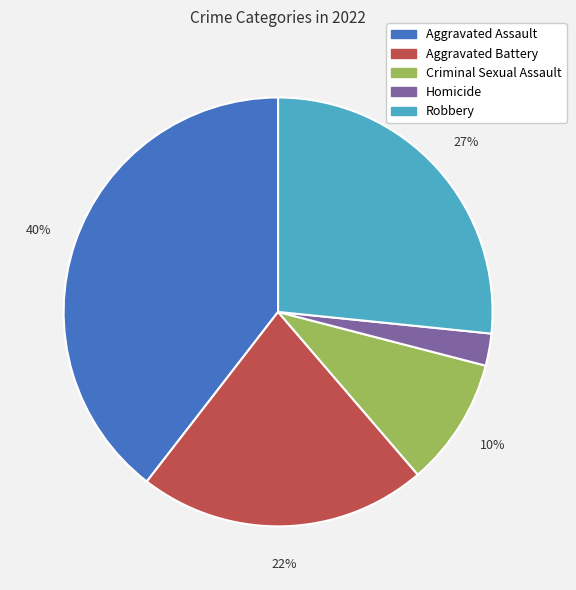

Is the sum of Aggravated Battery and Robbery greater than half?

No